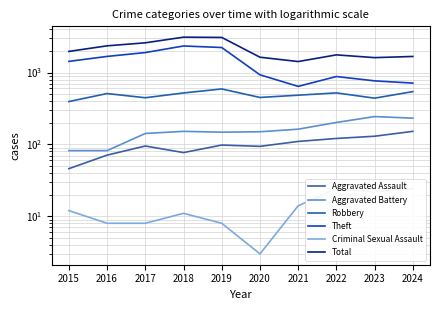

What is the value of the Aggravated Battery point at the 3rd from the left?

142